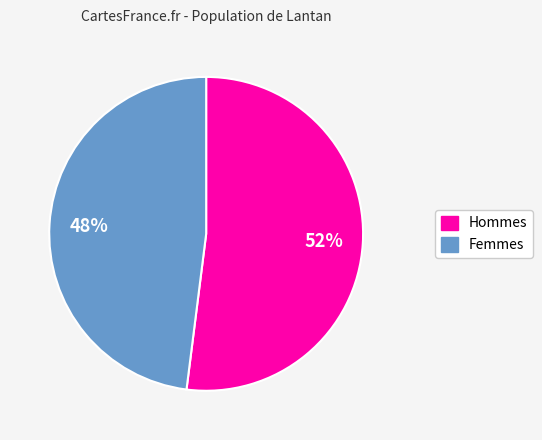

To the nearest percent, what is the average slice percentage?

50%